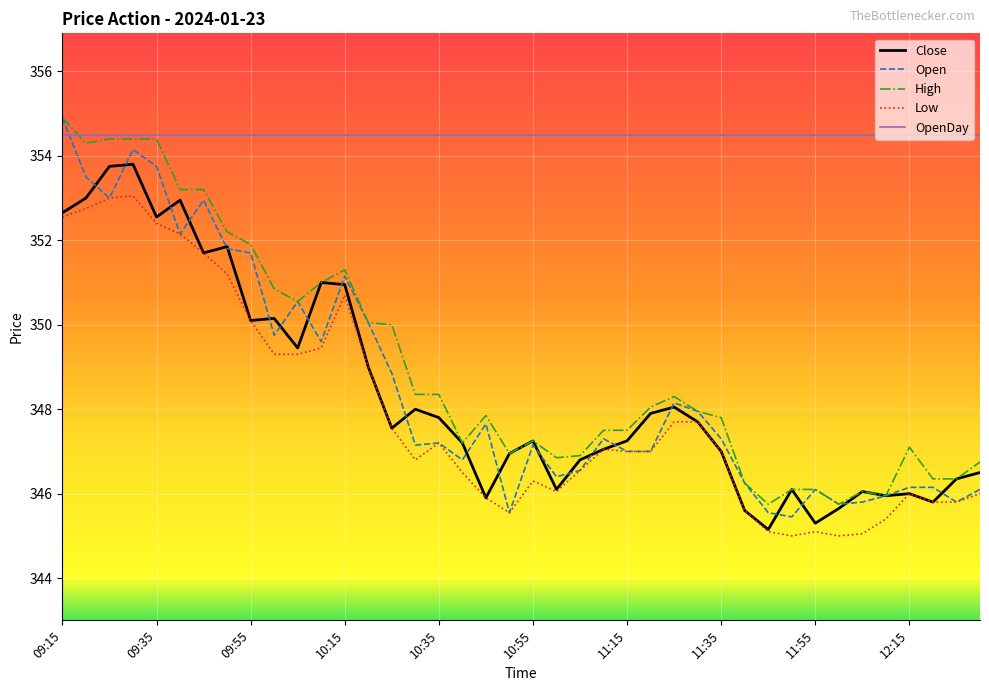

What is the maximum value for High?

354.9